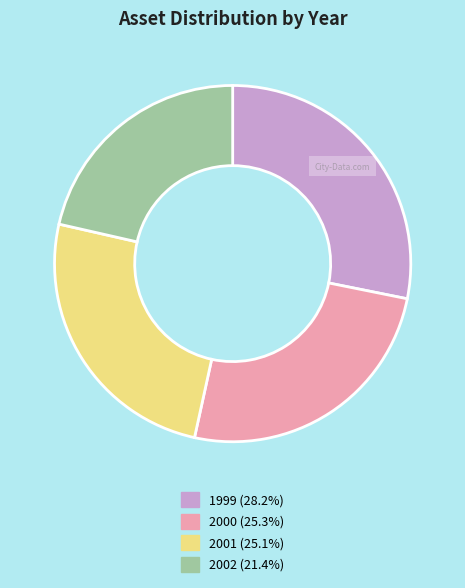

Does 2002 represent more than half of the total?

No